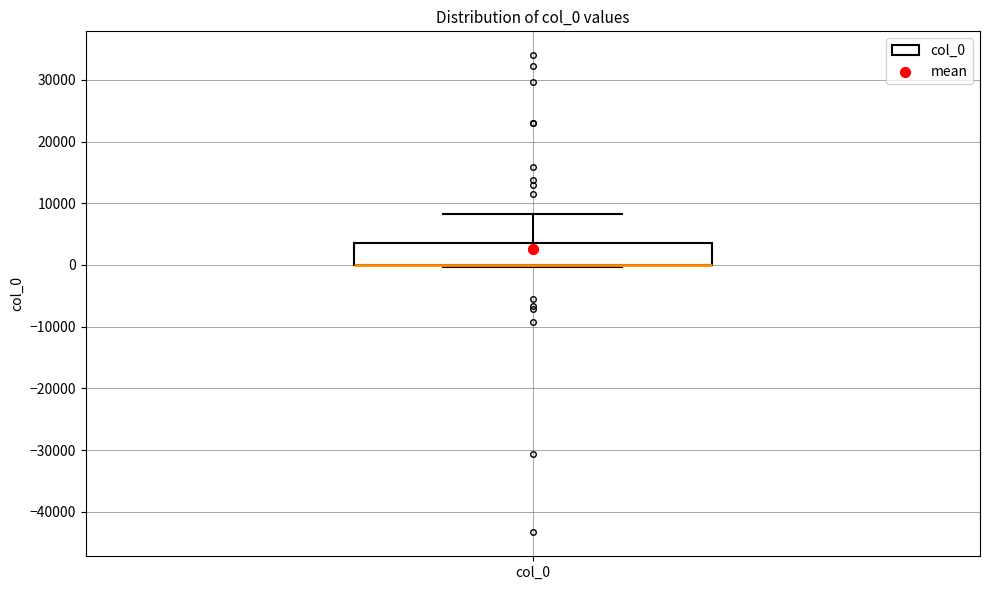

Read this box plot against the y-axis: the position of the median line, the range covered by the box, and the ends of both whiskers. The values are not printed on the chart, so give them approximately, as read against the axis.

median 0 (drawn on the box's lower edge), box 0 to 3000, whiskers 0 (just below the box's lower edge) to 8000